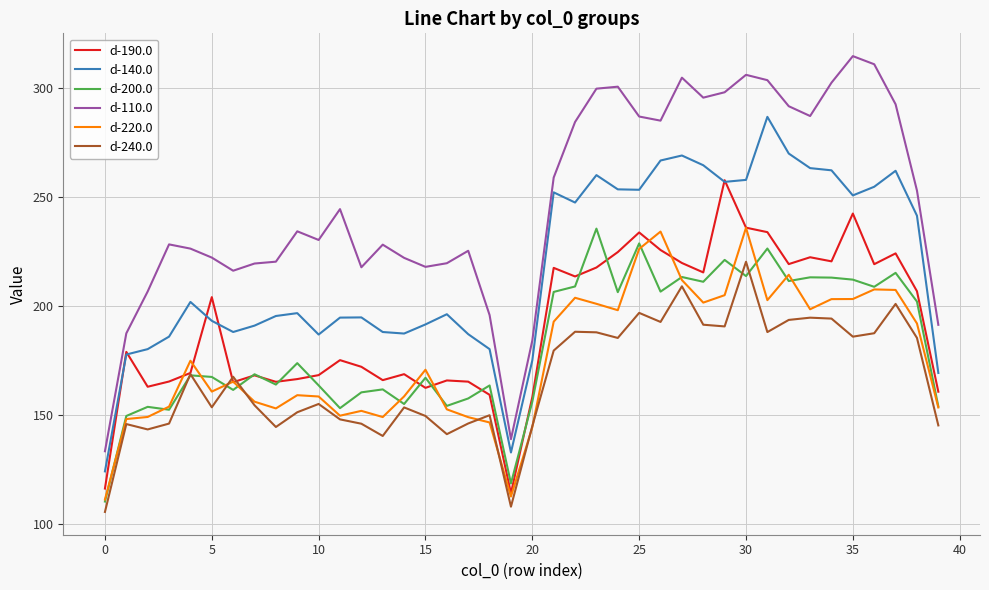

True or false: d-110.0 and d-140.0 intersect in this chart.

False